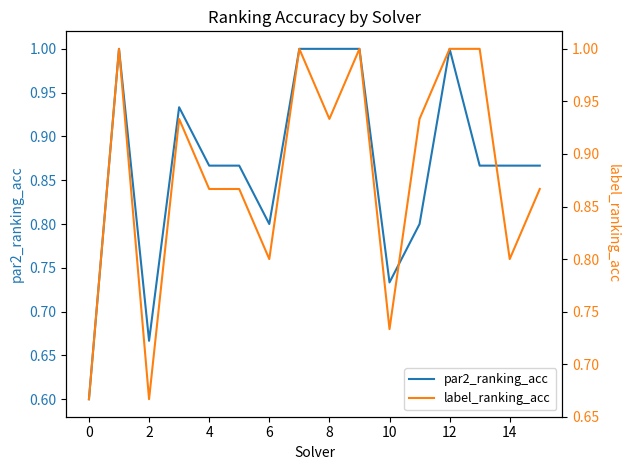

Is it true that par2_ranking_acc equals 0.6 at 0?

True